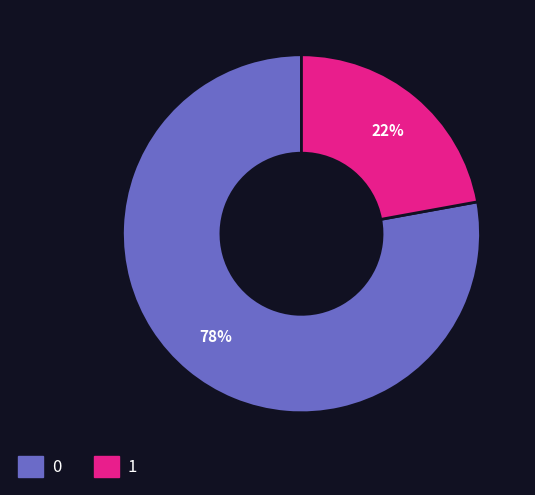

Is the sum of 0 and 1 greater than half?

Yes